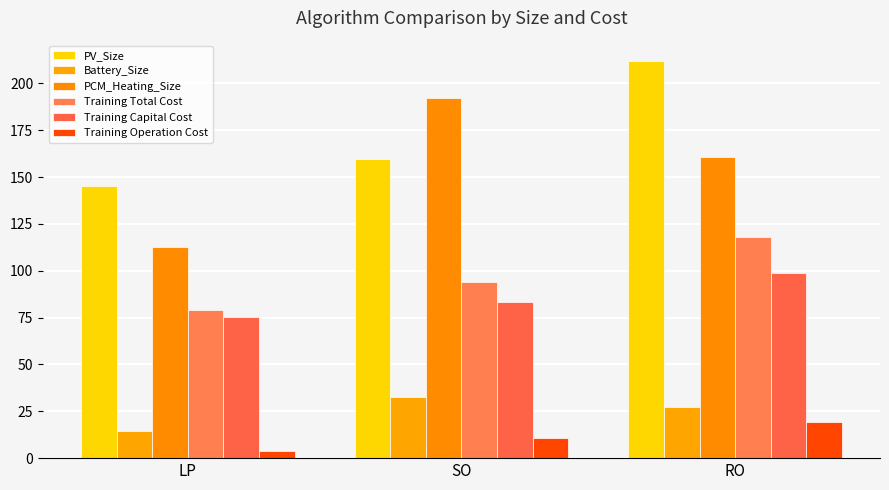

At RO, list the series in order from smallest to largest.

Training Operation Cost, Battery_Size, Training Capital Cost, Training Total Cost, PCM_Heating_Size, PV_Size